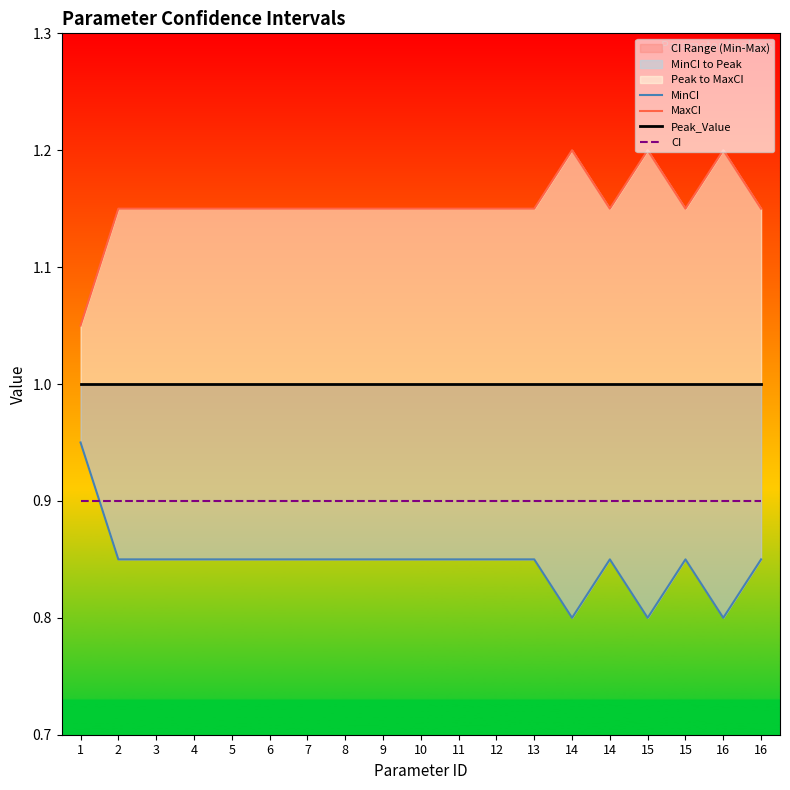

List the series in order of their peak value, highest first.

MaxCI, Peak_Value, MinCI, CI